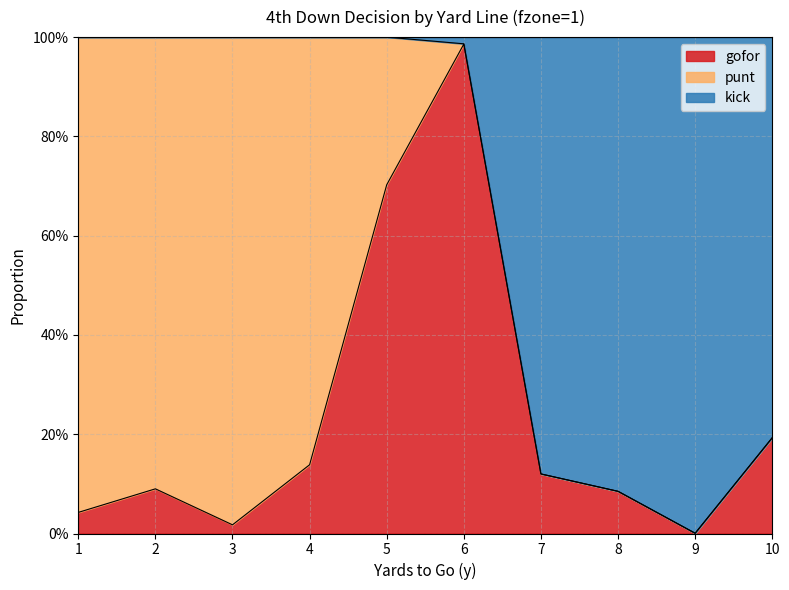

Where is the first local maximum for gofor?

2